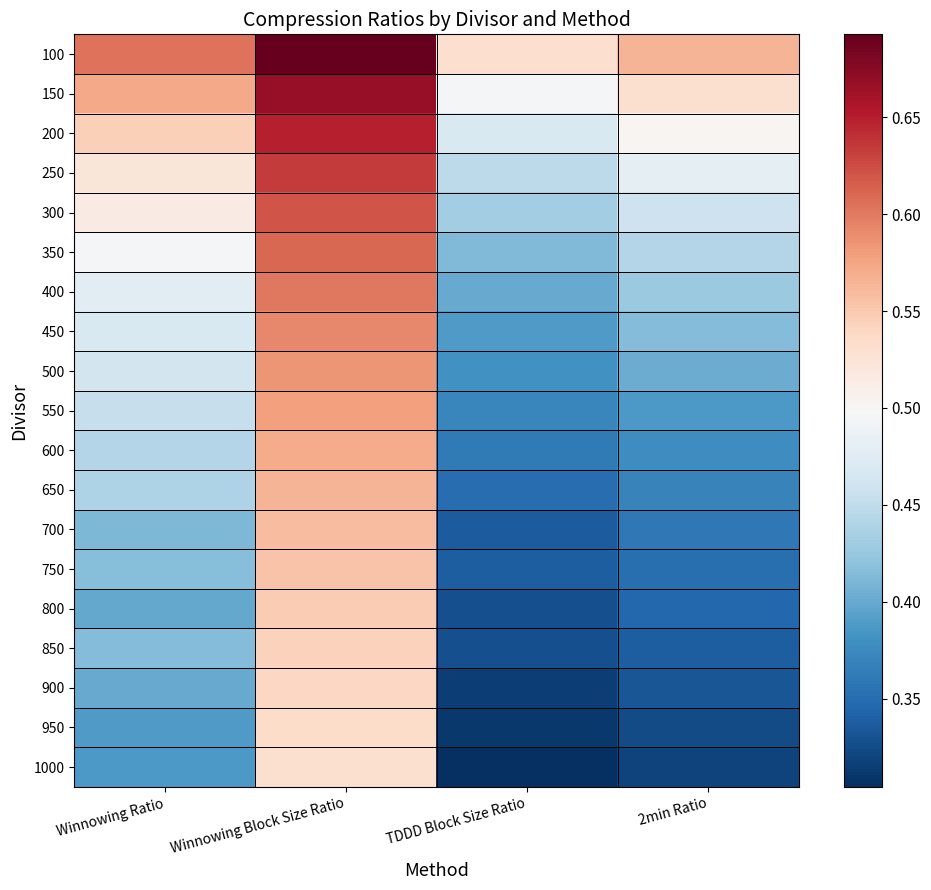

At Winnowing Block Size Ratio, list the series in order from largest to smallest.

100, 150, 200, 250, 300, 350, 400, 450, 500, 550, 600, 650, 700, 750, 800, 850, 900, 950, 1000